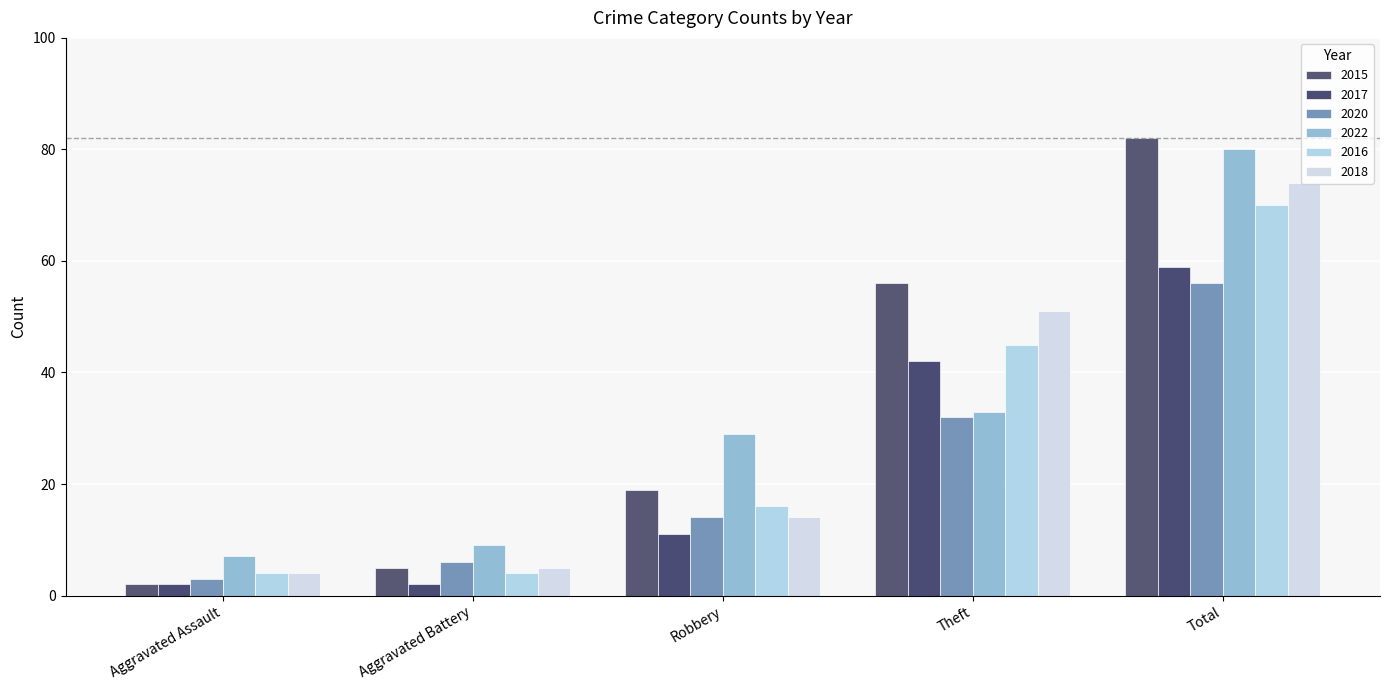

Rank the series by their maximum value, from lowest to highest.

2020, 2017, 2016, 2018, 2022, 2015